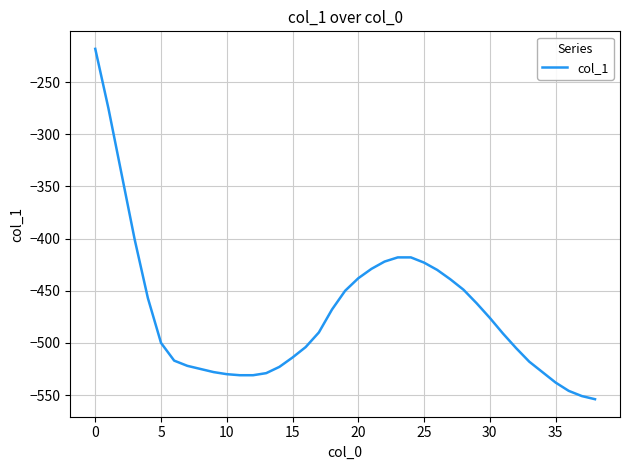

What is the maximum value shown in the chart?

-218